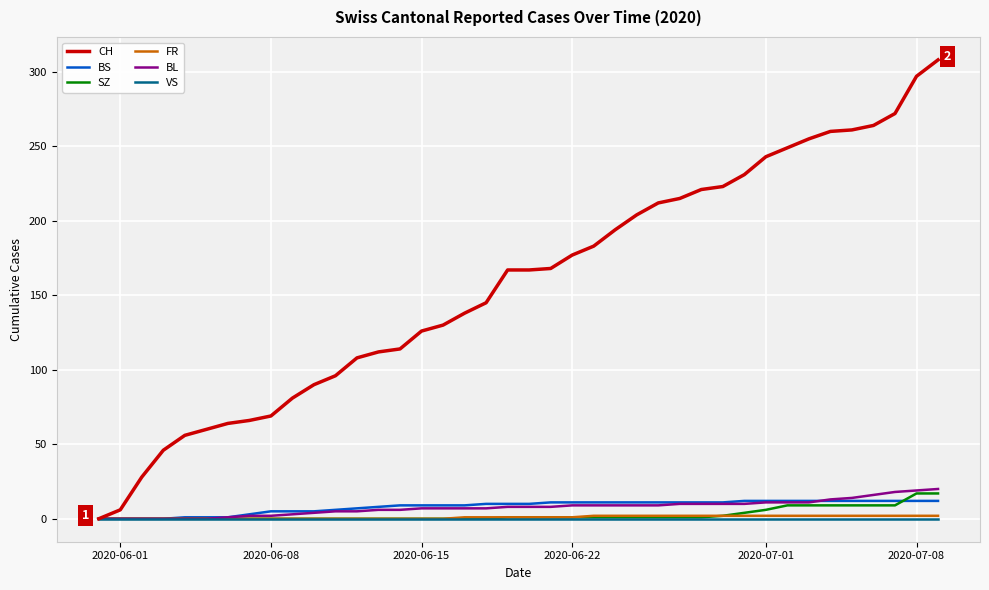

What is the average value of the BL series?

8